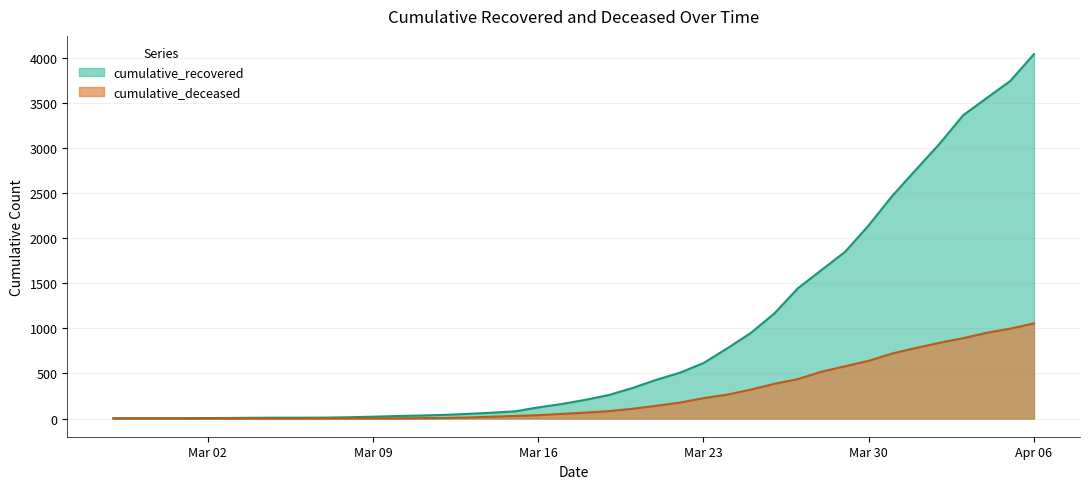

List the series in order of their overall mean, highest first.

cumulative_recovered, cumulative_deceased